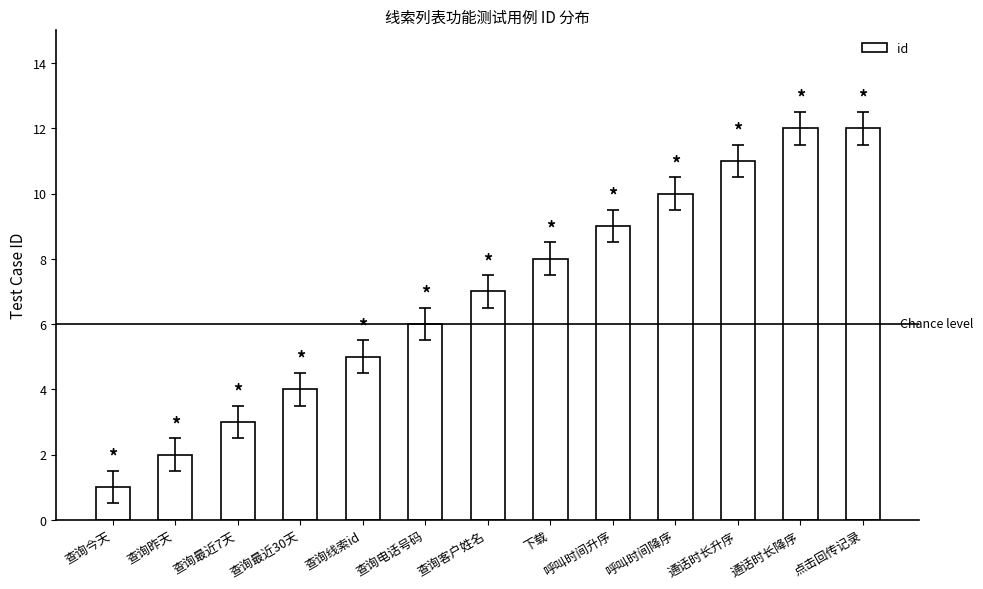

Between 查询客户姓名 and 查询今天, which is larger?

查询客户姓名